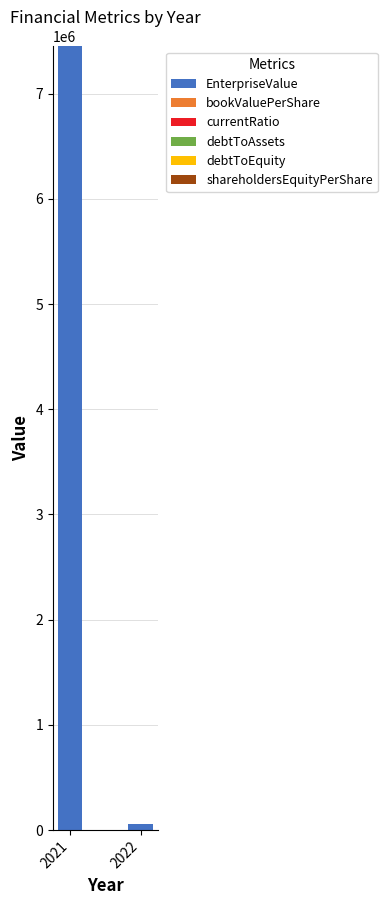

At which category is the sum across all series the highest?

2021